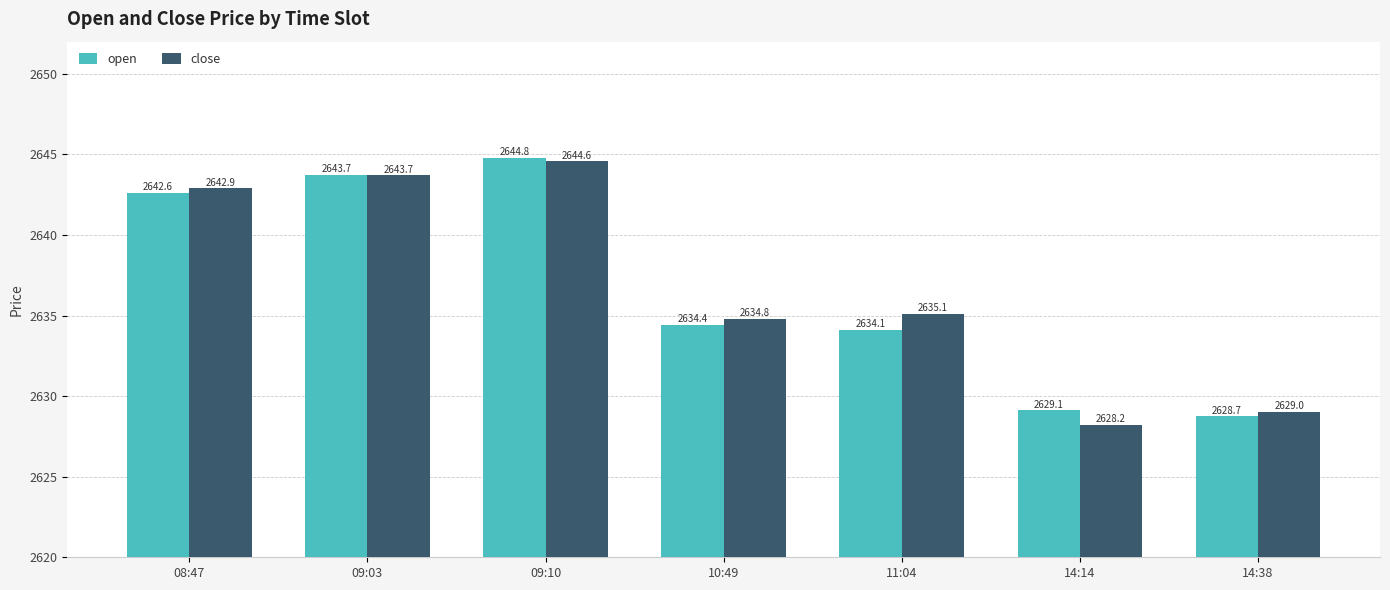

What is the total value across all series at 09:03?

5287.4